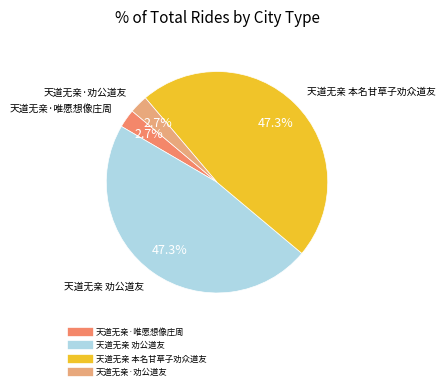

Combined, do 天道无亲·唯愿想像庄周 and 天道无亲·劝公道友 account for over 50%?

No